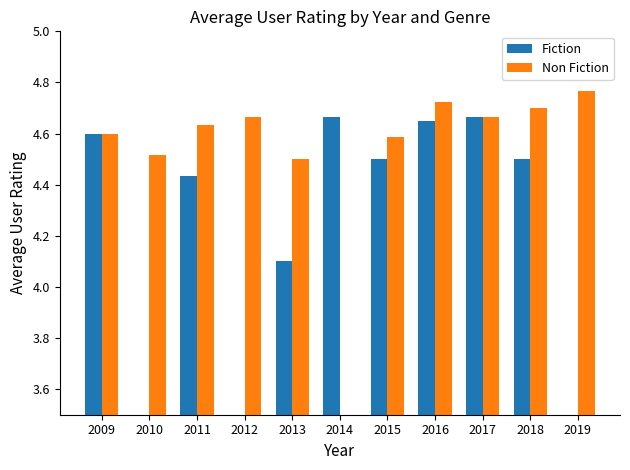

What is the highest value of the Fiction series?

4.7